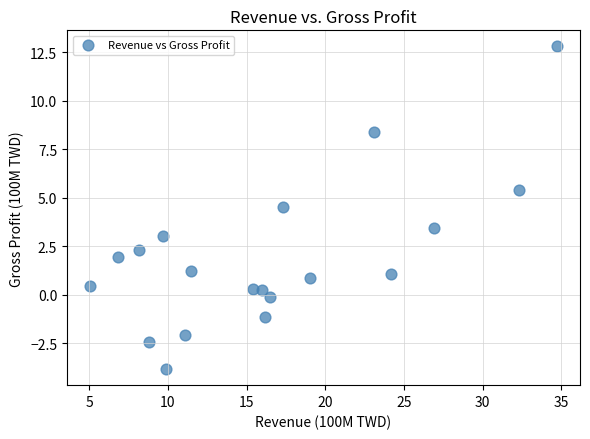

What is the range of X values (max minus min)?

29.6